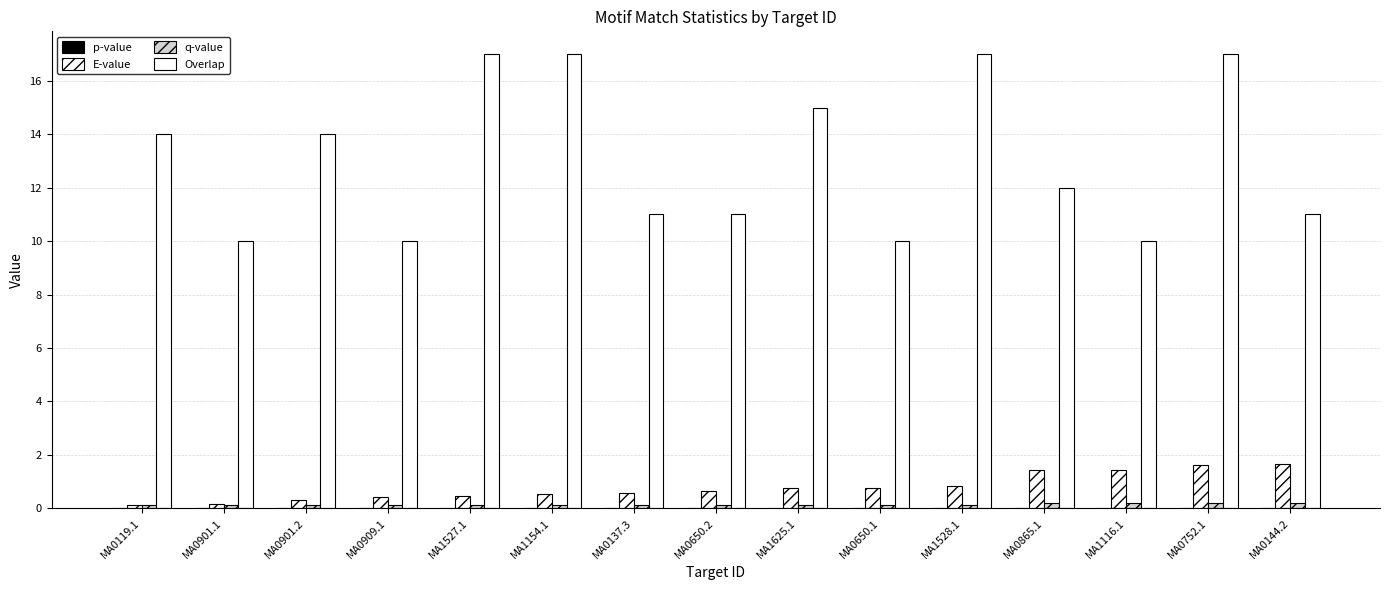

True or false: p-value has a value of 0.0 at MA0901.1.

False